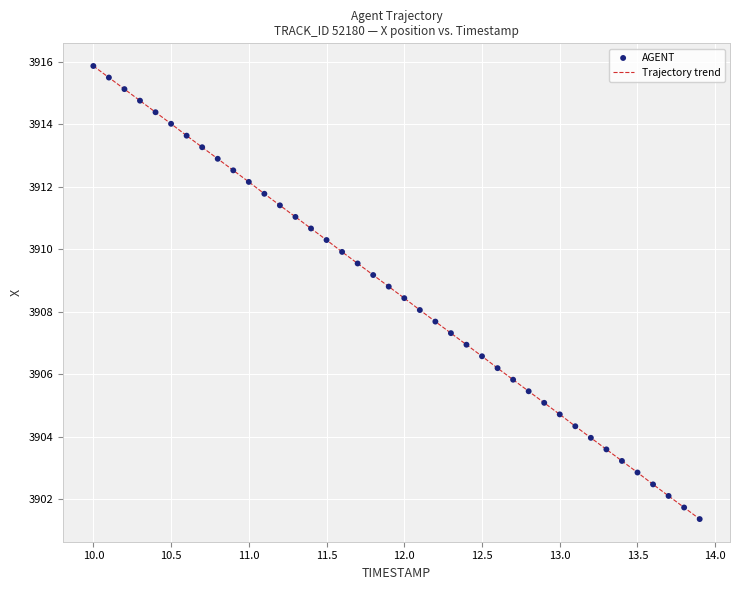

What is the greatest value displayed?

3915.9